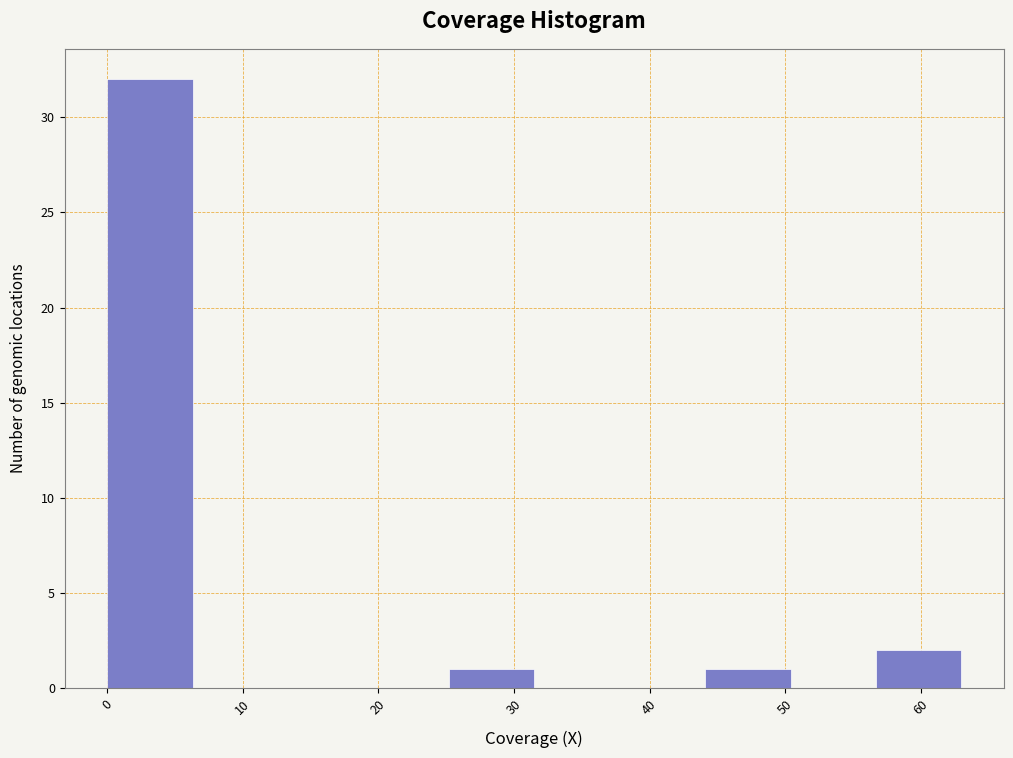

What is the height of the bar covering 44.1 to 50.4 on the x-axis? Neither the bar edges nor the heights are printed on the chart, so give them approximately, as read against the axes.

1